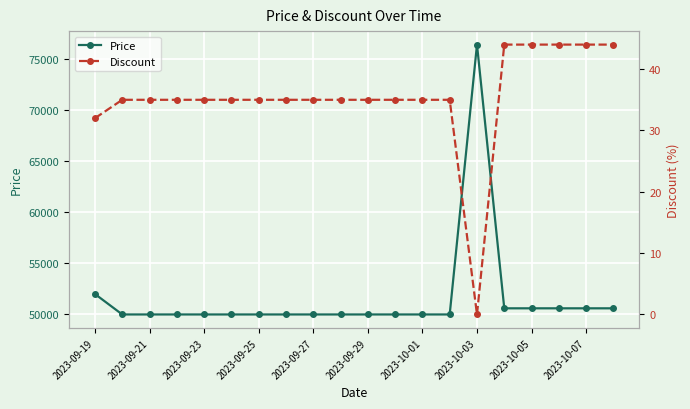

How many positive values does the Discount series have?

19